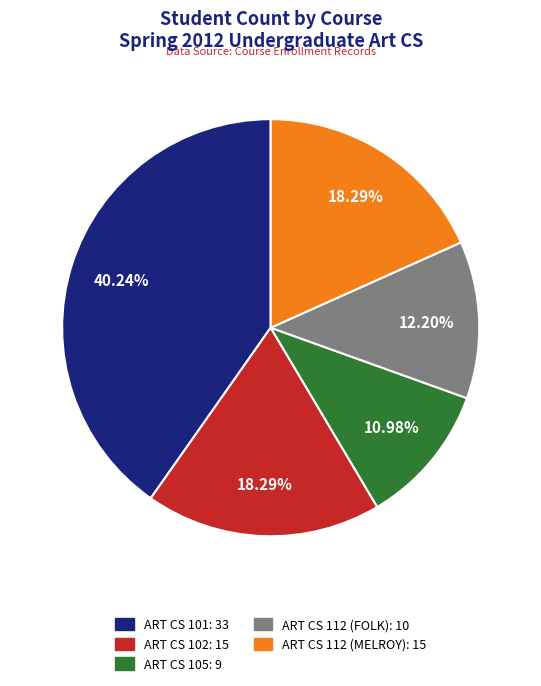

True or false: ART CS 101 accounts for 40% of the total.

True